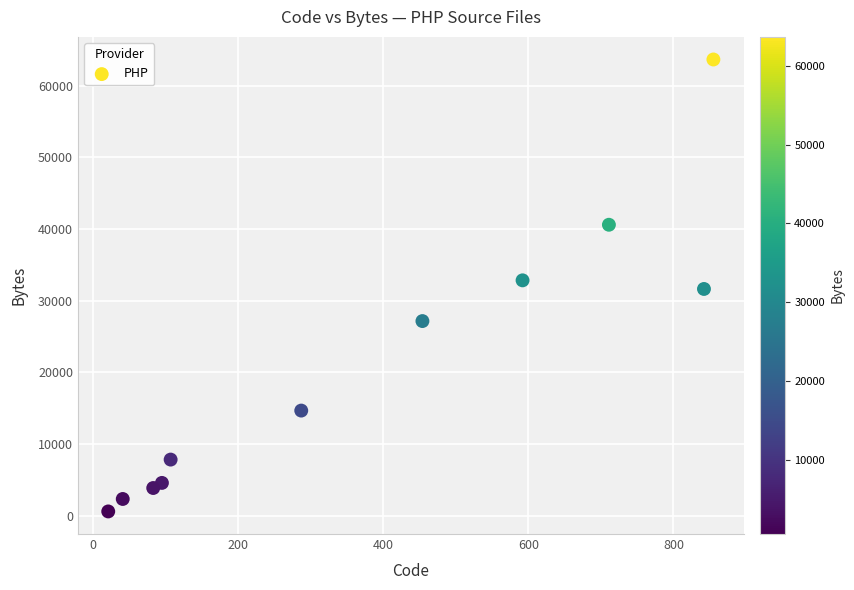

What is the average Y value?

20884